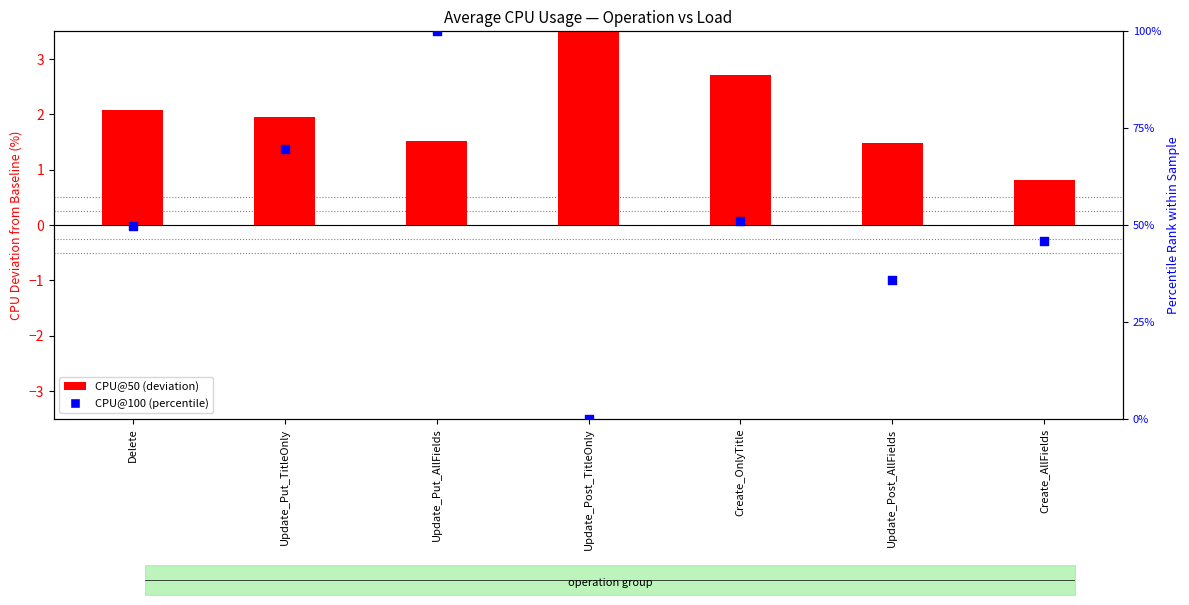

At how many categories does at least one series exceed 2?

7